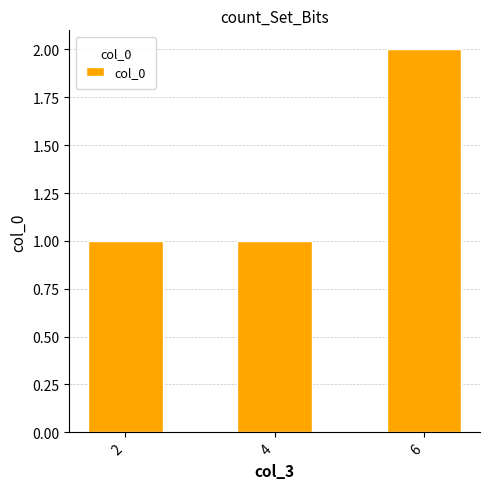

Which label corresponds to the largest value in the chart?

6